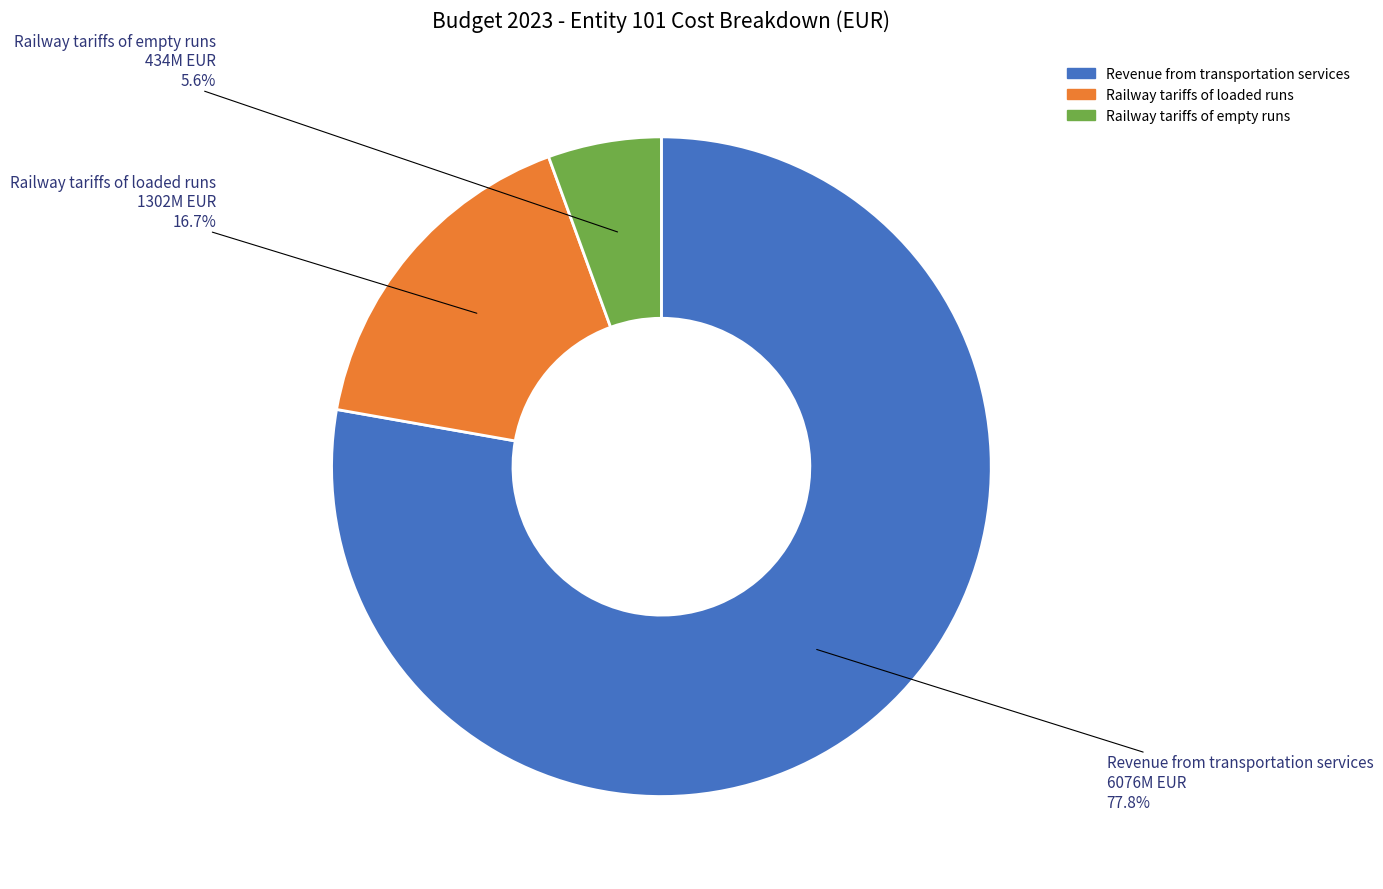

What is the majority slice?

Revenue from transportation services